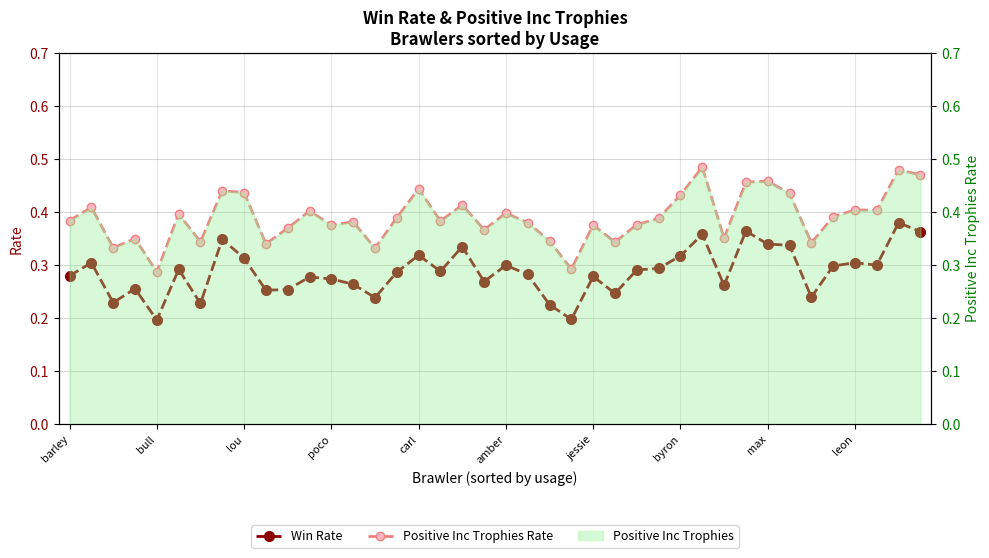

Rank the series by their average value, from highest to lowest.

Positive Inc Trophies Rate, Win Rate